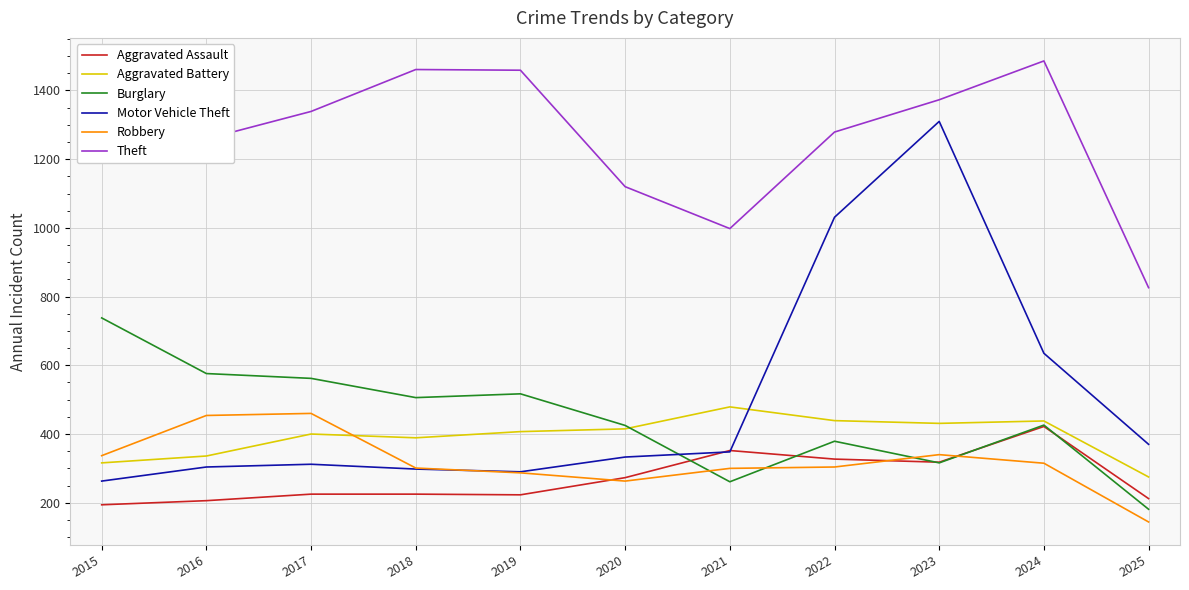

True or false: Theft and Motor Vehicle Theft intersect in this chart.

False